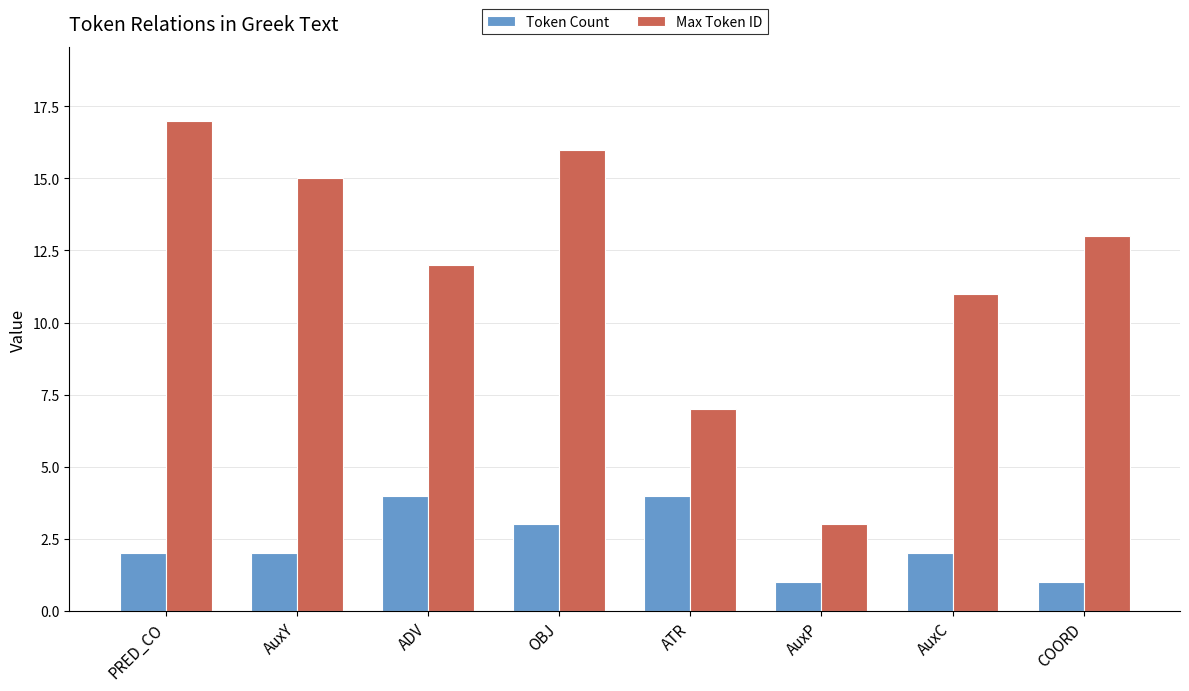

Where is Max Token ID nearest to the value 10?

AuxC